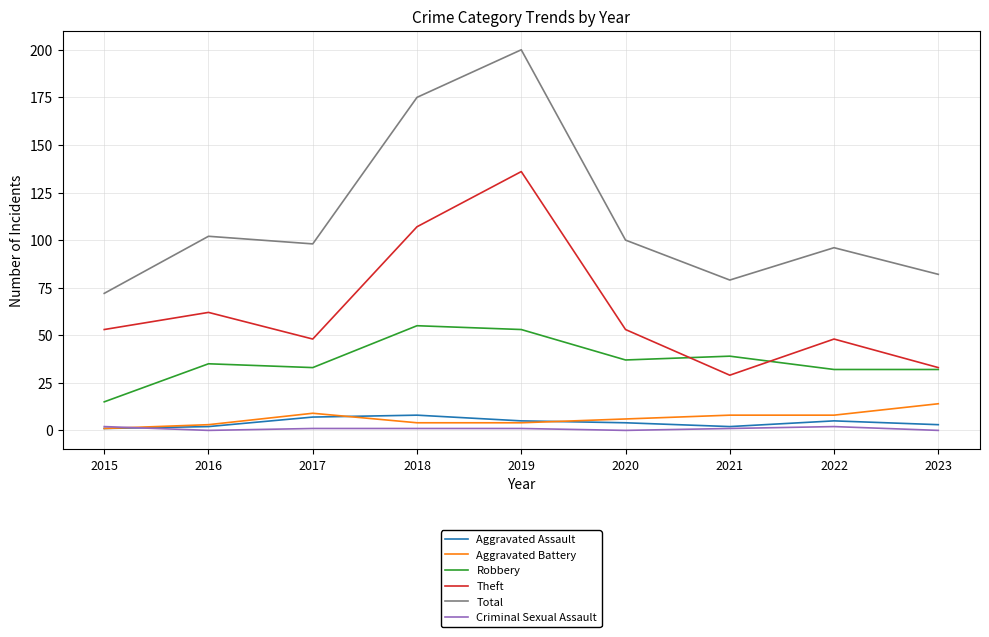

True or false: Criminal Sexual Assault and Theft cross at least once.

False